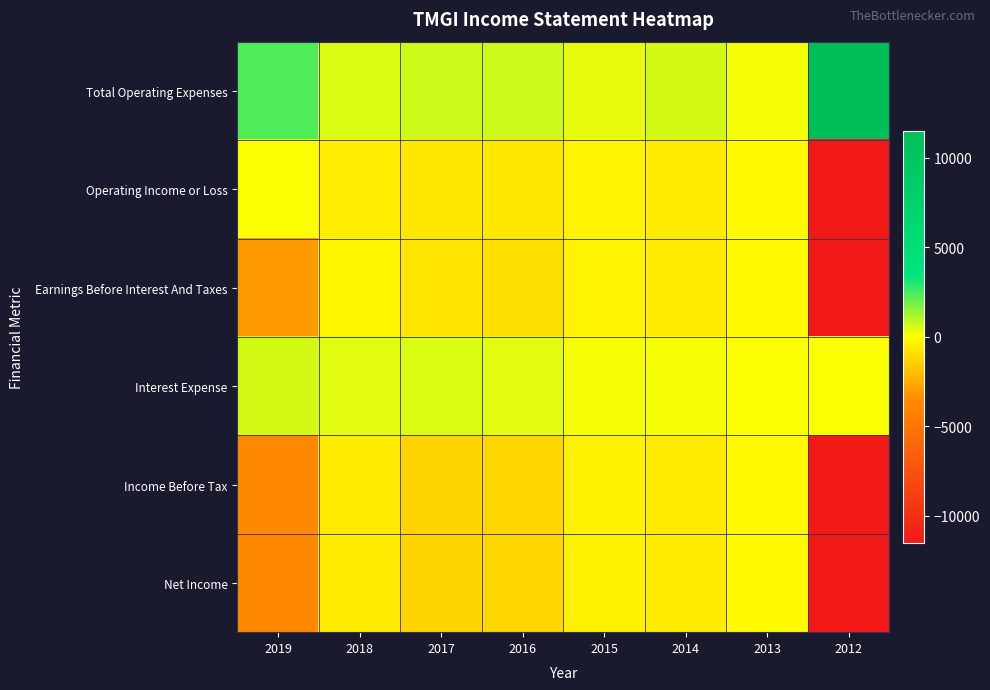

Reading left to right, what are all the values shown in this chart?

Total Operating Expenses: 2019=2400	2018=500	2017=700	2016=700	2015=300	2014=600	2013=100	2012=11500
Operating Income or Loss: 2019=0	2018=-500	2017=-700	2016=-700	2015=-300	2014=-600	2013=-100	2012=-11500
Earnings Before Interest And Taxes: 2019=-3000	2018=-200	2017=-800	2016=-900	2015=-300	2014=-600	2013=-100	2012=-11500
Interest Expense: 2019=600	2018=400	2017=500	2016=400	2015=100	2014=100	2013=0	2012=0
Income Before Tax: 2019=-3700	2018=-600	2017=-1300	2016=-1200	2015=-400	2014=-600	2013=-100	2012=-11500
Net Income: 2019=-3700	2018=-600	2017=-1300	2016=-1200	2015=-400	2014=-600	2013=-100	2012=-11500